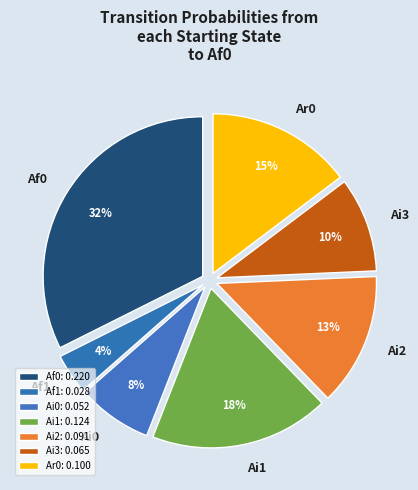

Is it true that Ai0 is 22% of the pie?

False